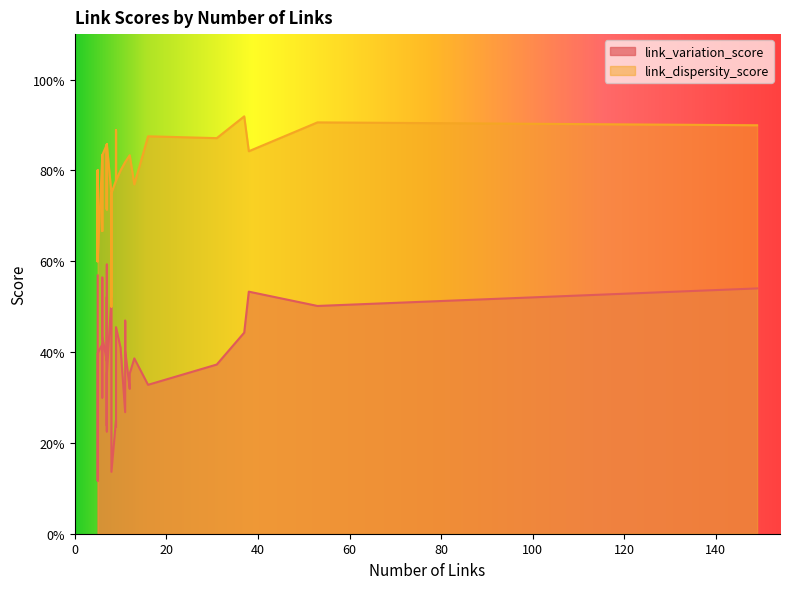

True or false: link_variation_score and link_dispersity_score cross at least once.

False